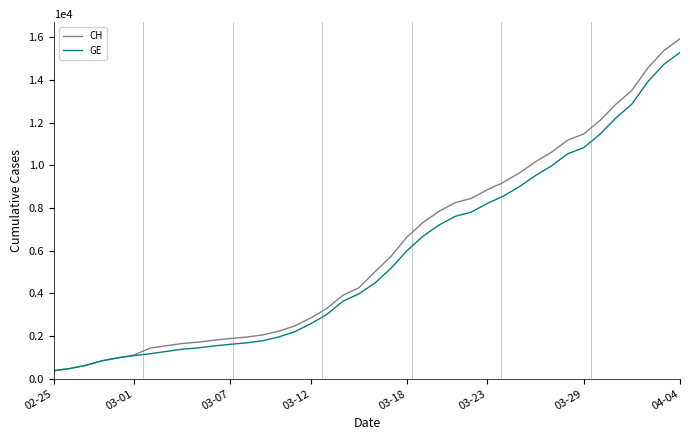

What is the maximum value for CH?

15926